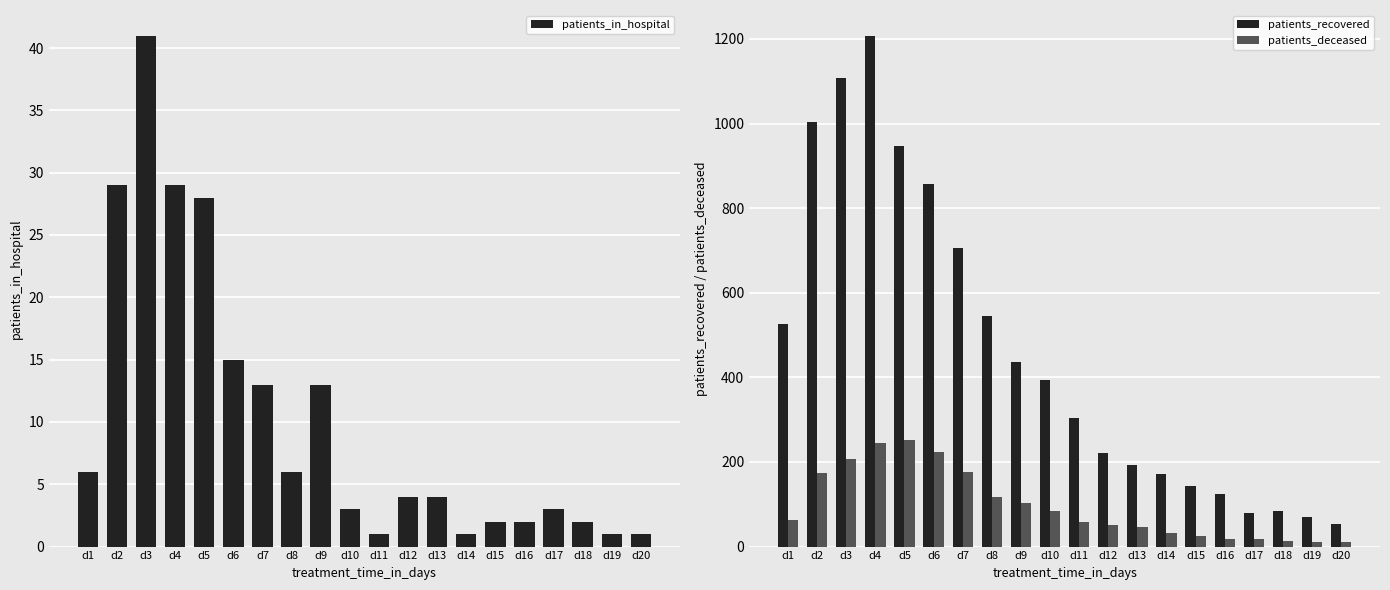

How many bars are there in total?

60